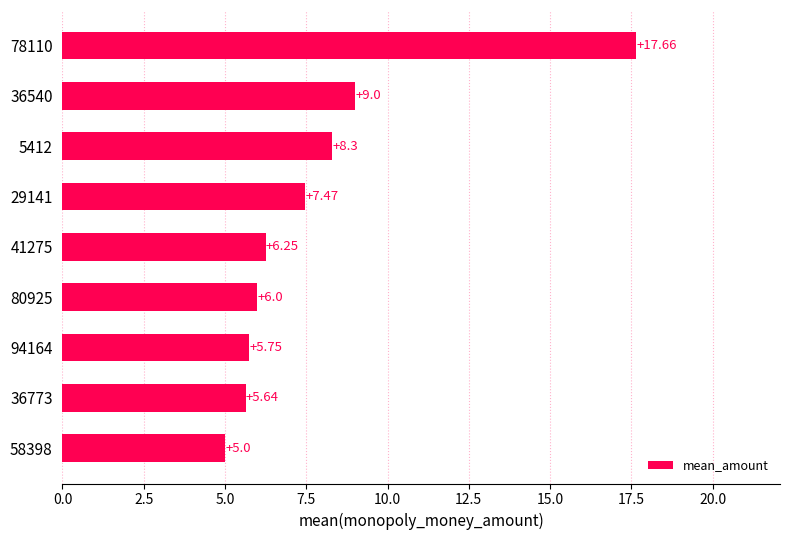

What is the difference between the second highest and minimum values?

4.0